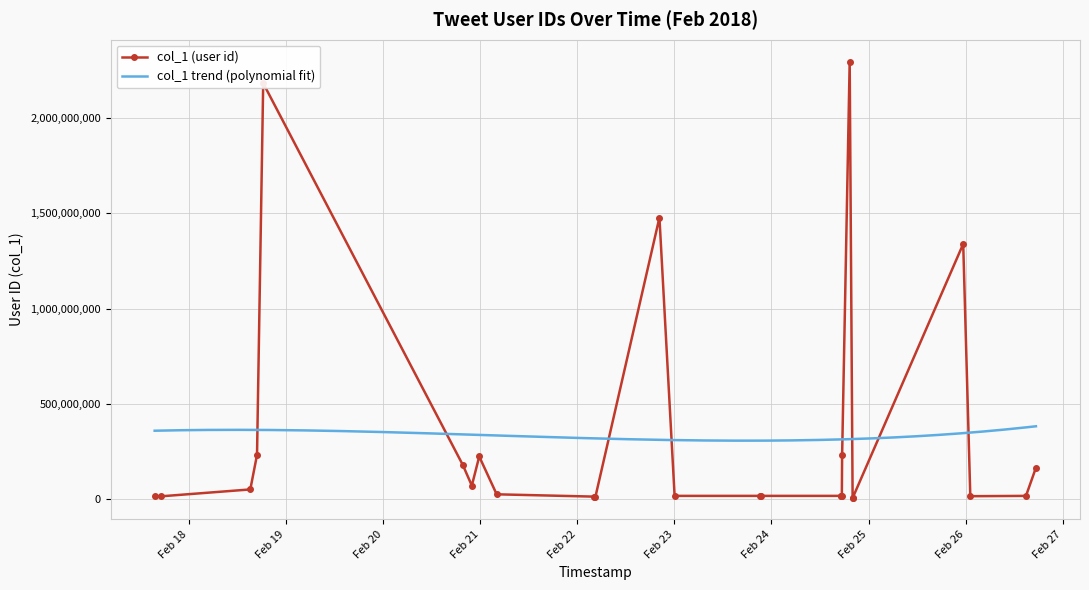

At which label is the value closest to 1152441079?

2018-02-25 23:23:35